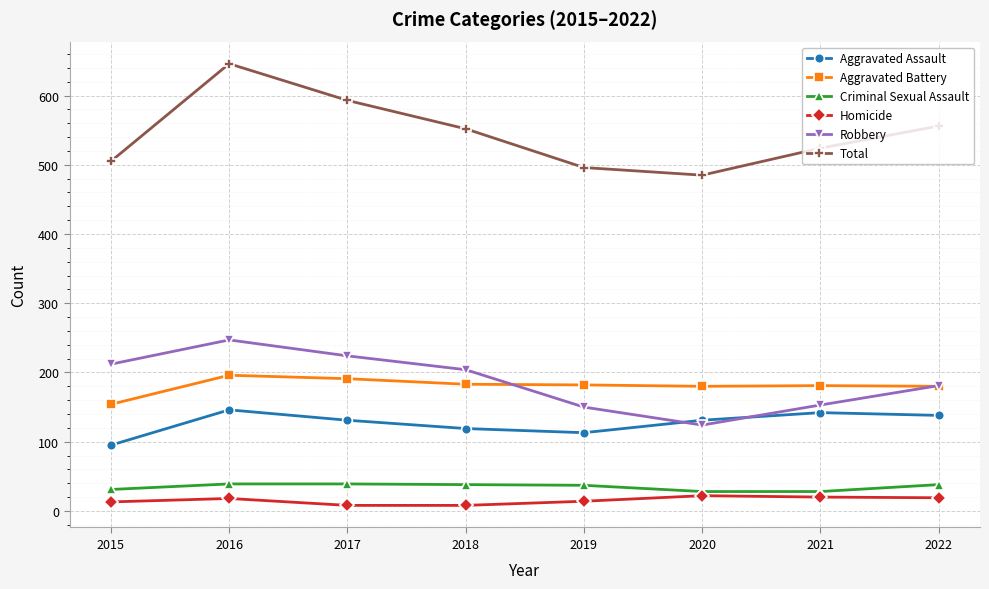

What are all the series names shown in the legend?

Aggravated Assault, Aggravated Battery, Criminal Sexual Assault, Homicide, Robbery, Total